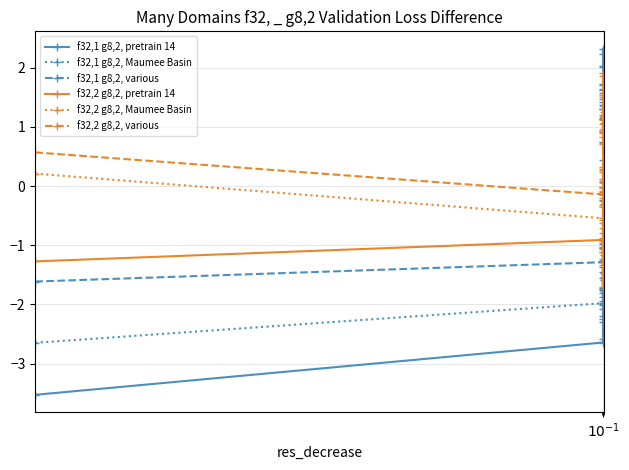

Which series has the widest spread of values?

f32,1 g8,2, pretrain 14